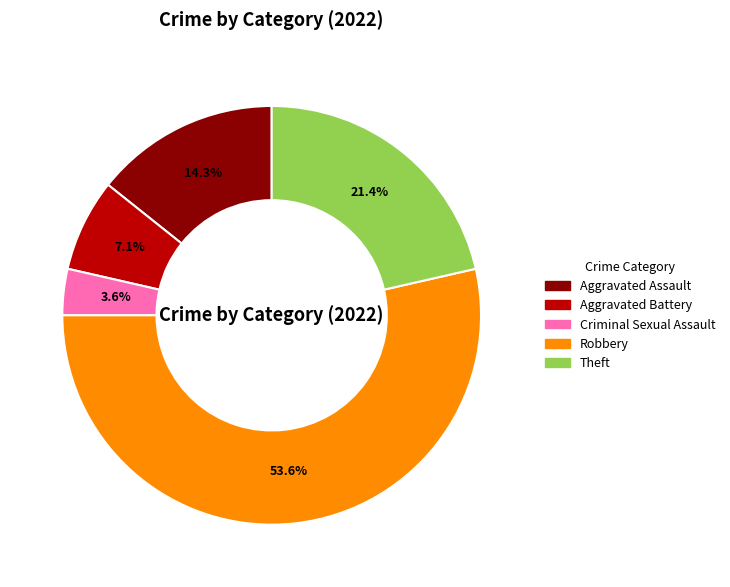

To the nearest percent, what percentage of the pie is Aggravated Assault?

14%